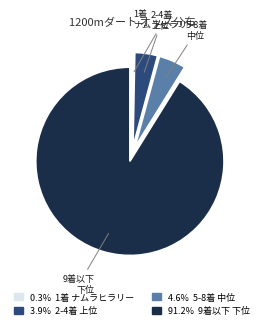

Is there any slice that represents more than half of the pie?

Yes